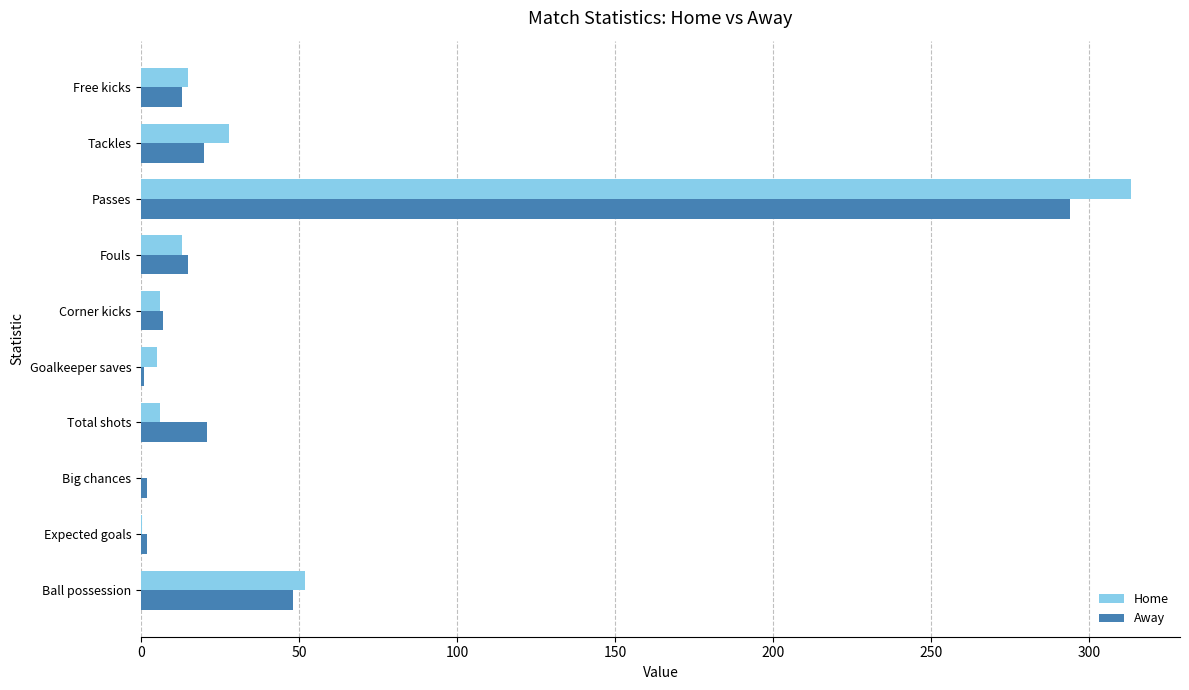

Which category has the highest value across all series?

Passes